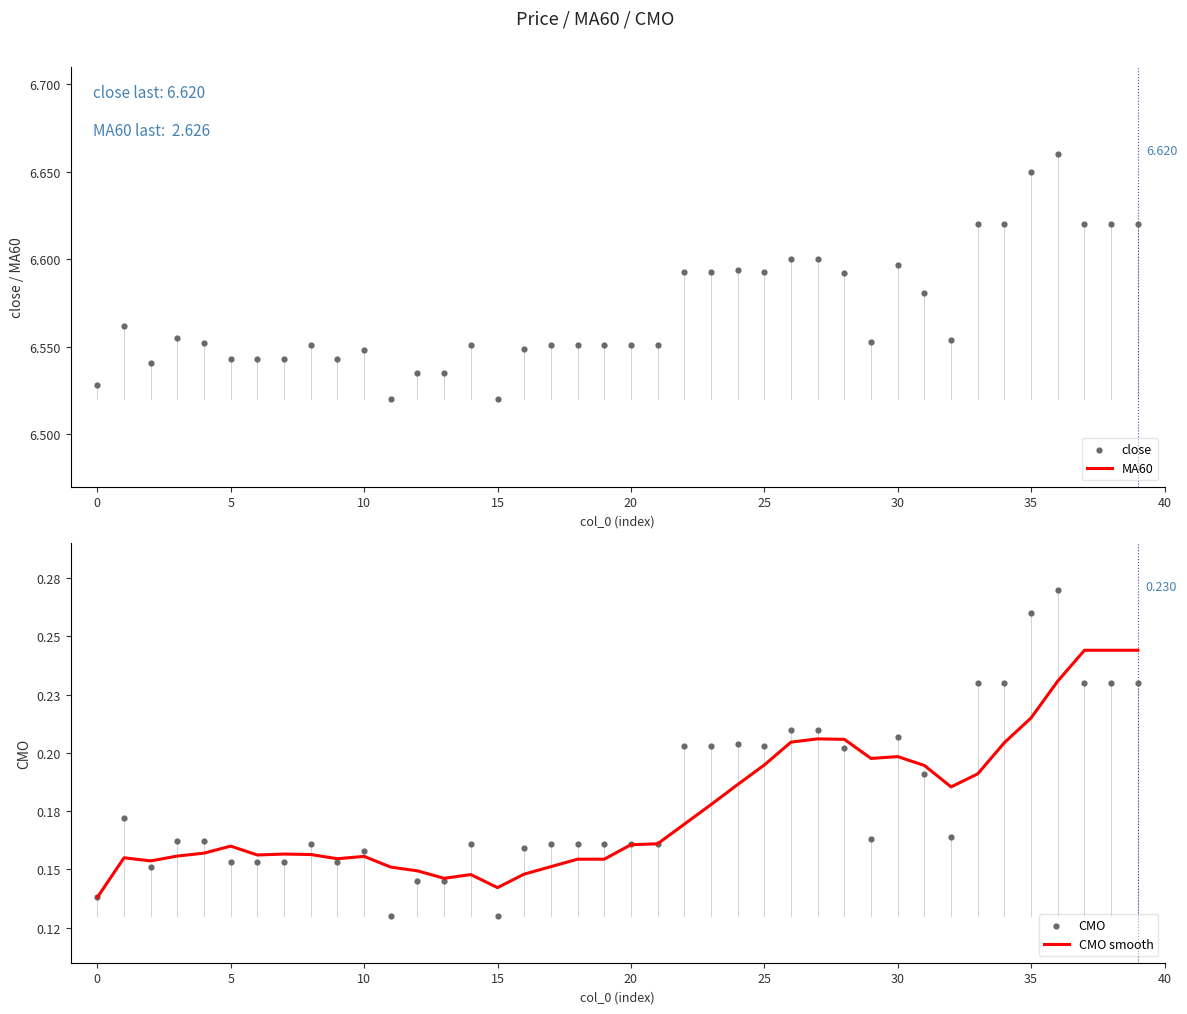

Which series has the largest total across all categories?

close